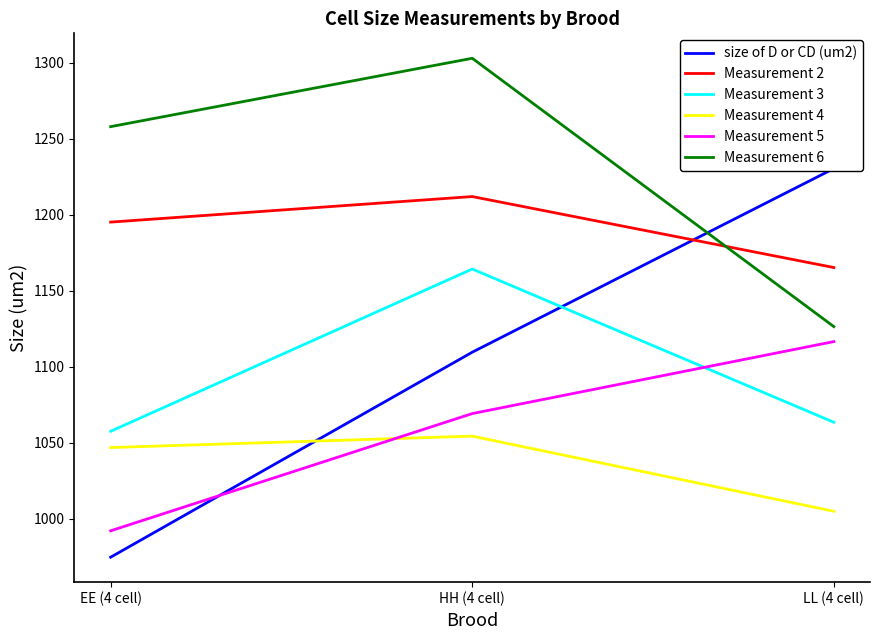

What is the highest value of the size of D or CD (um2) series?

1230.5